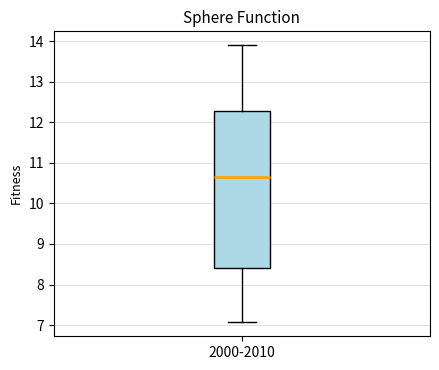

Where does the median line of the box for 2000-2010 sit on the y-axis? The values are not printed on the chart, so give them approximately, as read against the axis.

10.7